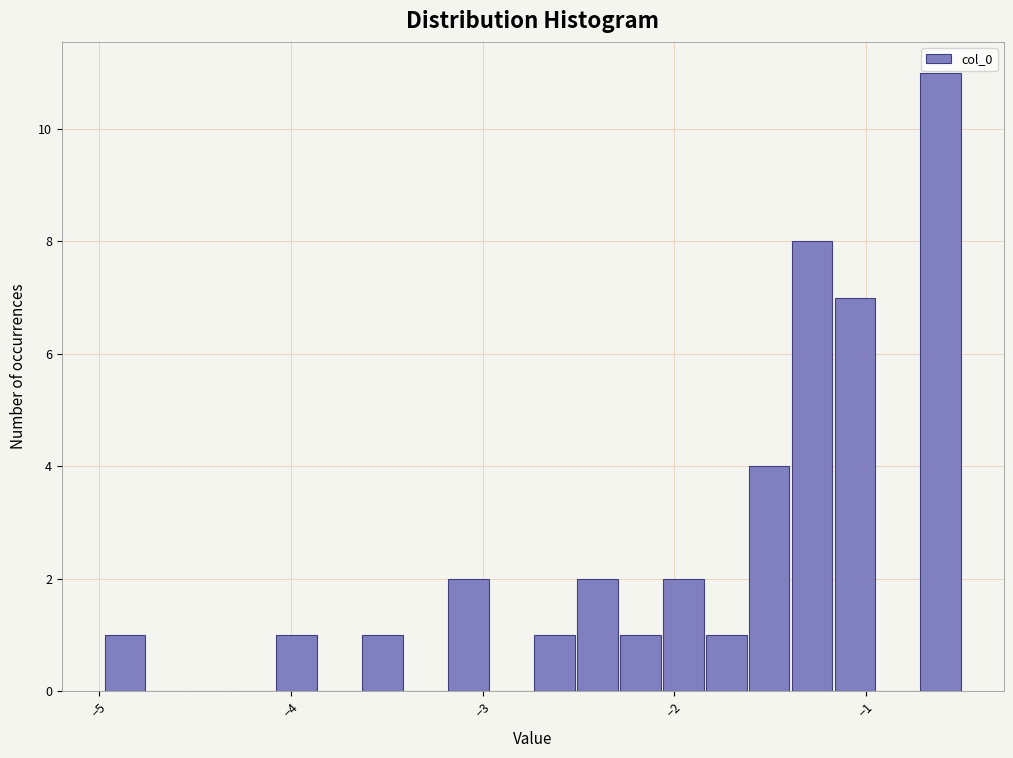

Around what value on the x-axis is the tallest bar? Give the approximate position of its centre, as read against the axis.

-0.6